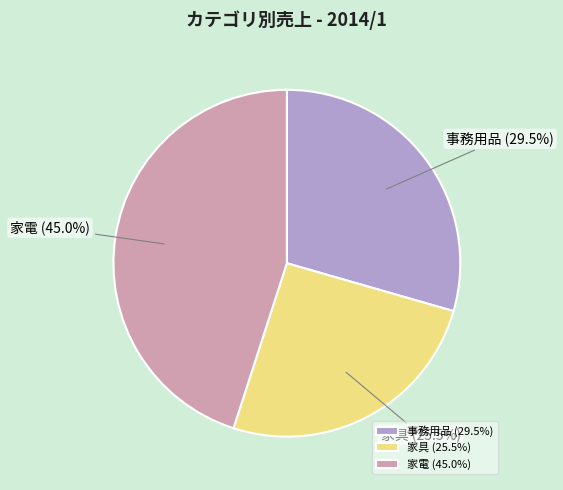

Does any single category account for the majority?

No